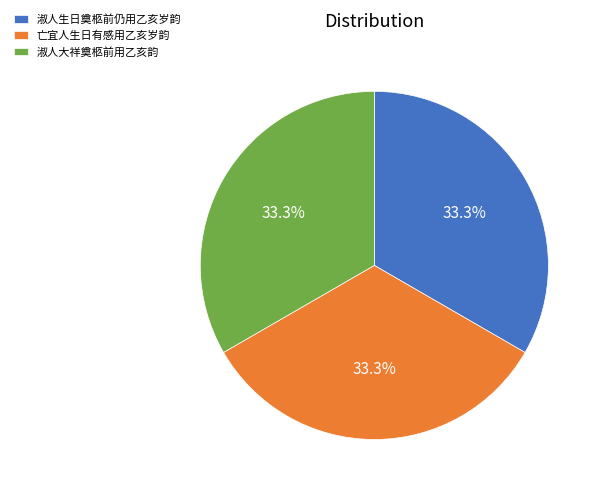

Does 淑人生日奠柩前仍用乙亥岁韵 represent more than half of the total?

No